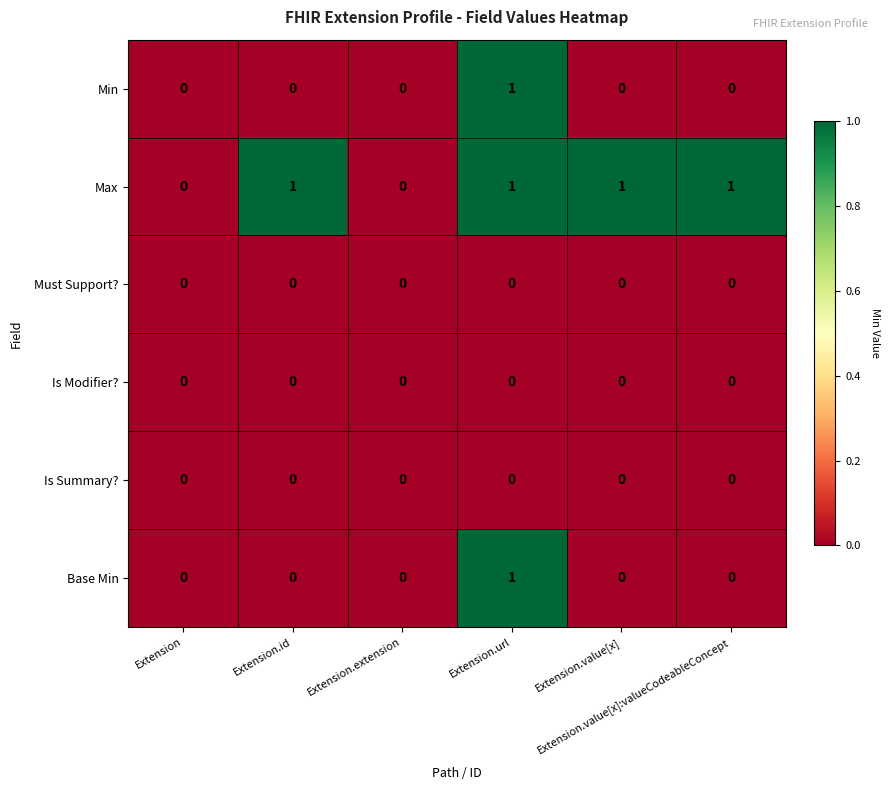

How many Max values are between 0 and 1?

6